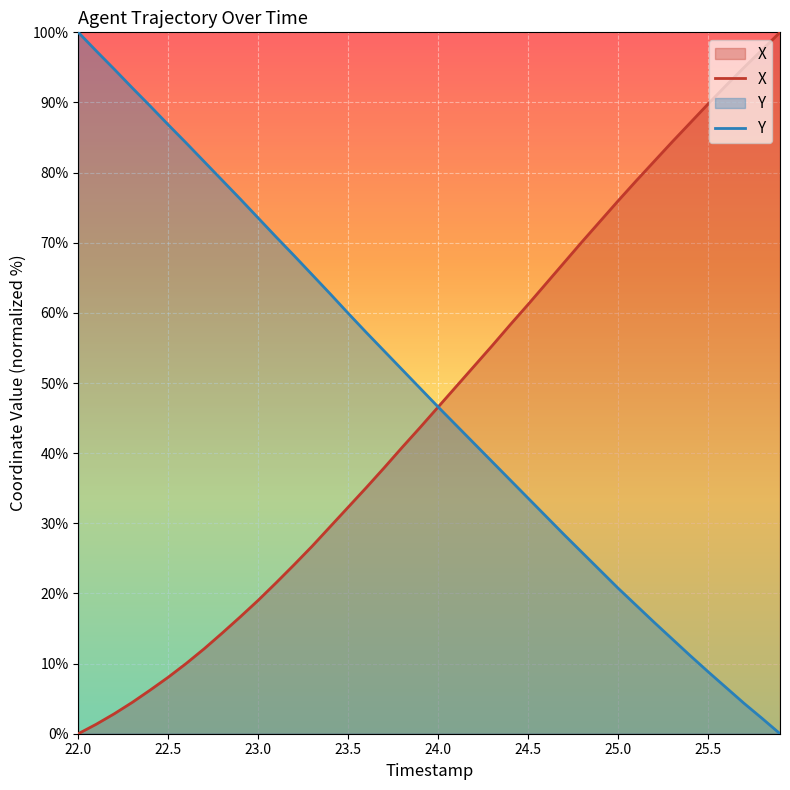

List the series in order of their peak value, lowest first.

X, Y